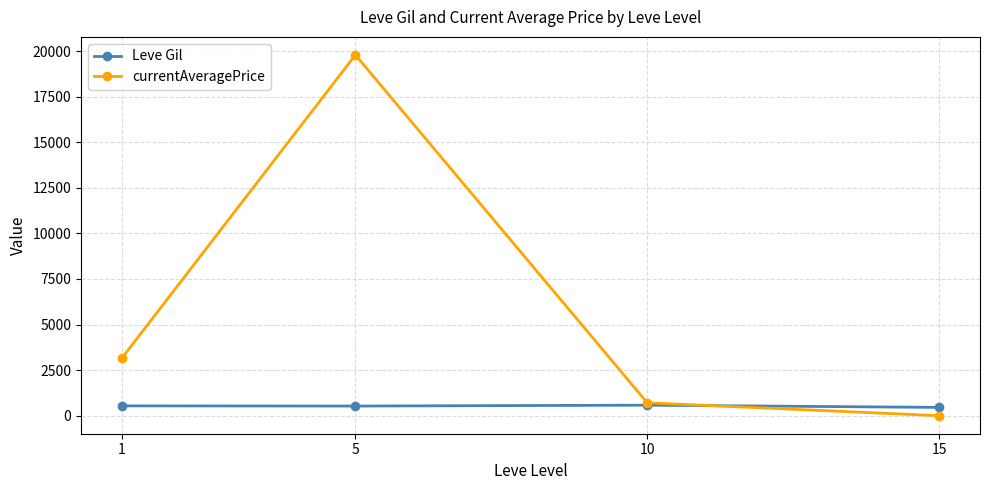

How many categories are shown in the chart?

4